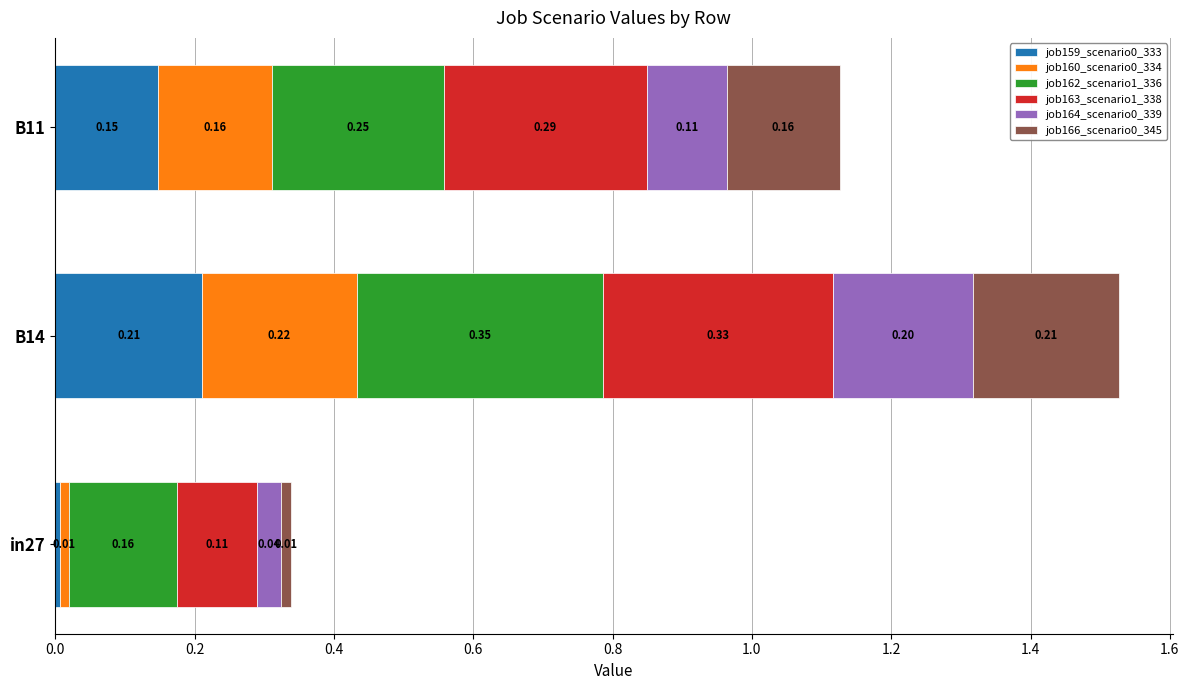

At which category is the sum across all series the highest?

B14